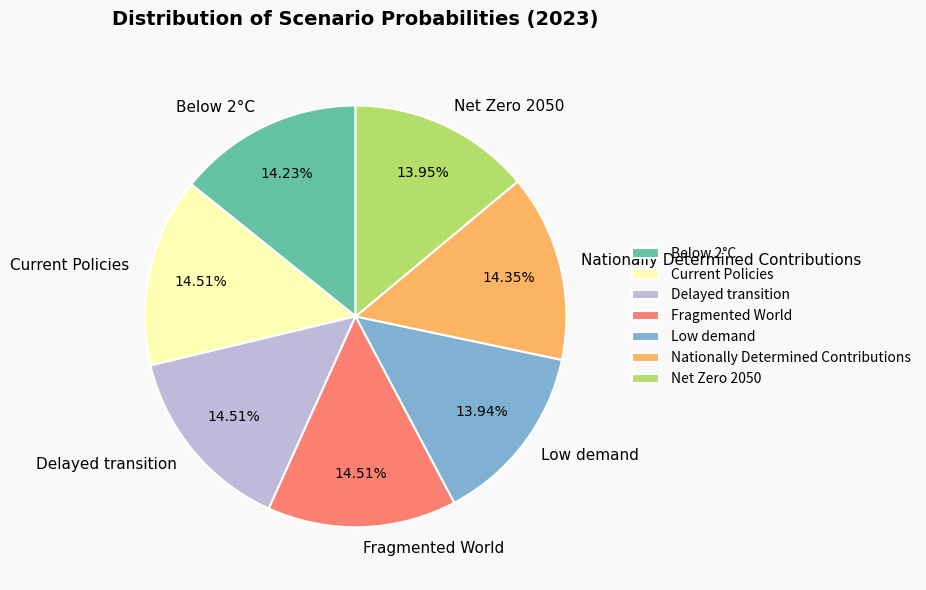

Does Net Zero 2050 represent more than half of the total?

No